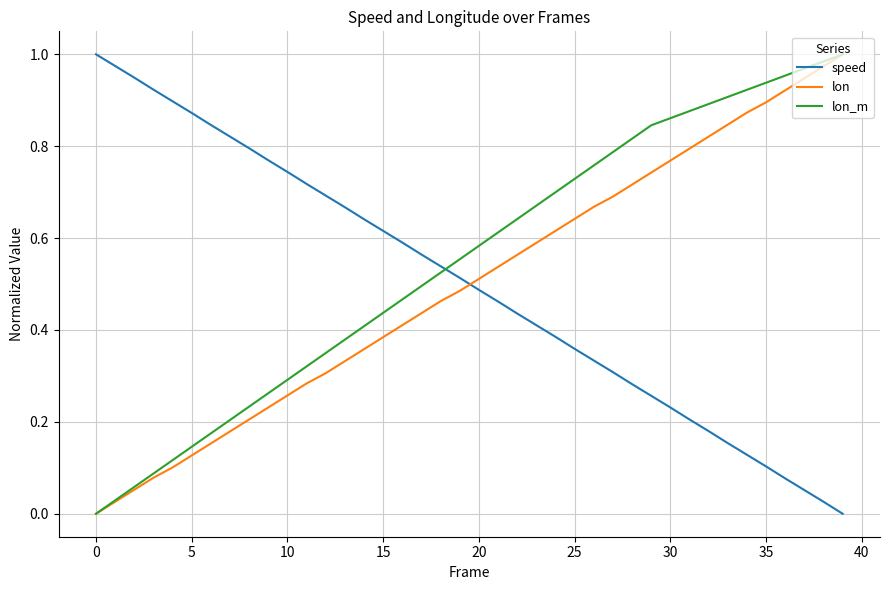

At how many categories does at least one series exceed 0?

40